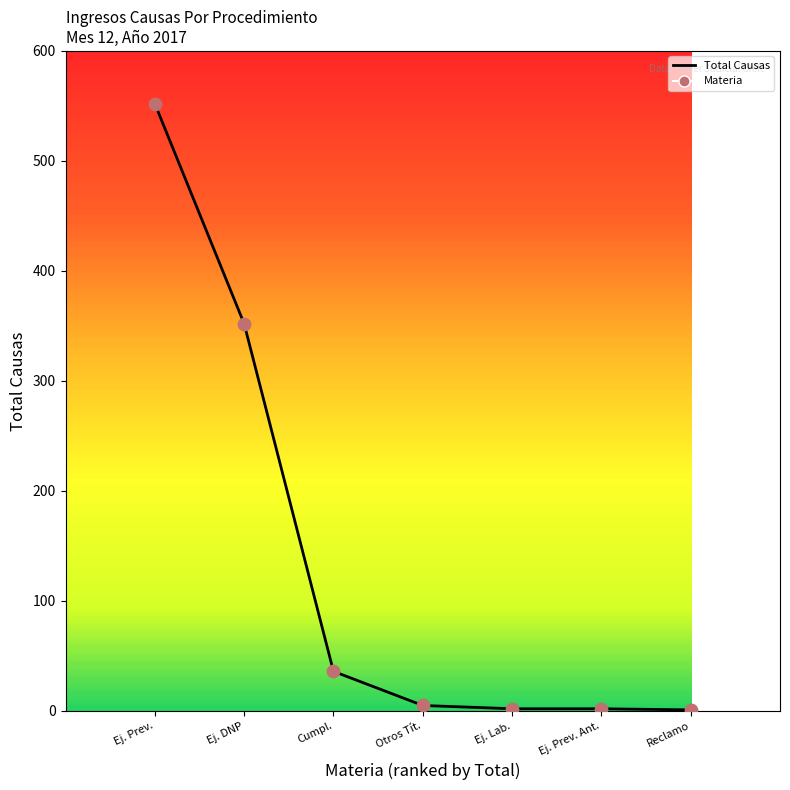

Between Ej. DNP and Reclamo, which is larger?

Ej. DNP